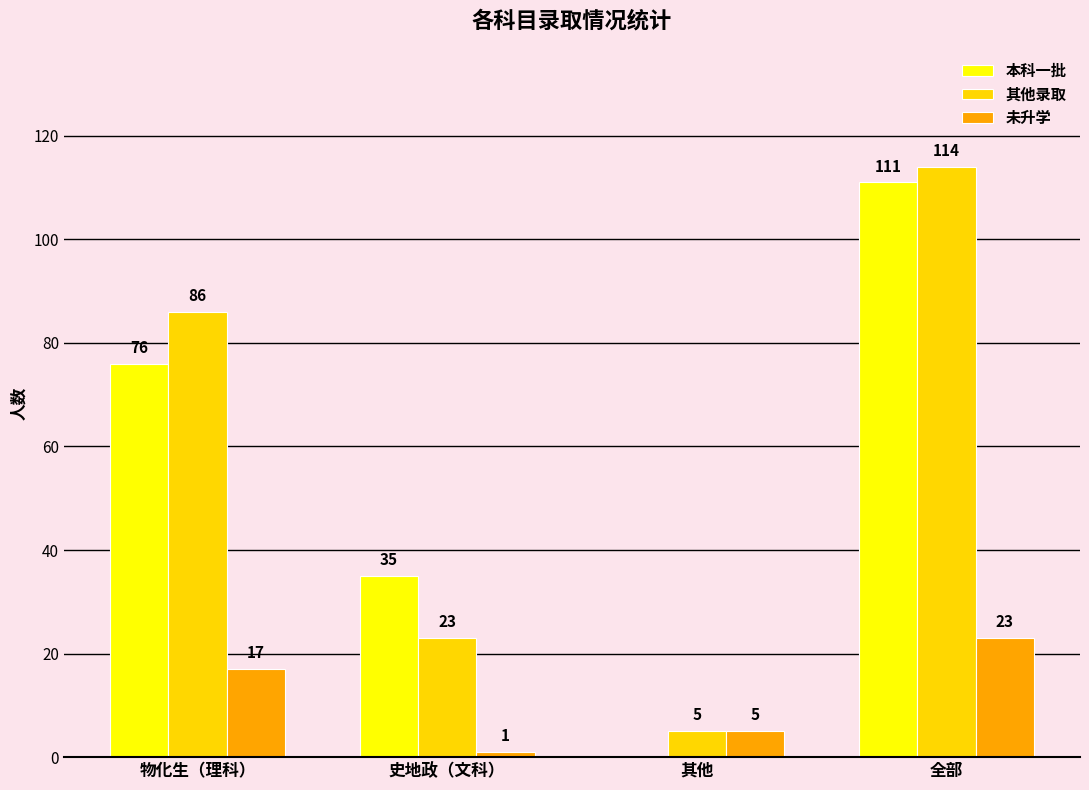

What value does the 其他录取 series have at 史地政（文科）?

23